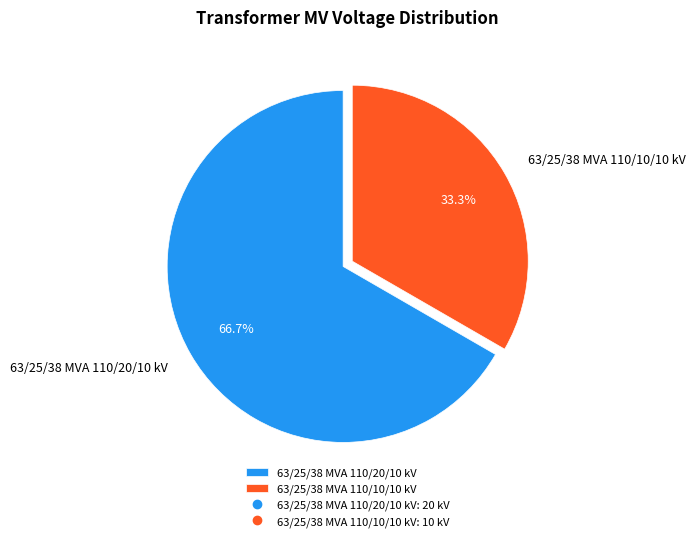

Which has a higher value, 63/25/38 MVA 110/10/10 kV or 63/25/38 MVA 110/20/10 kV?

63/25/38 MVA 110/20/10 kV